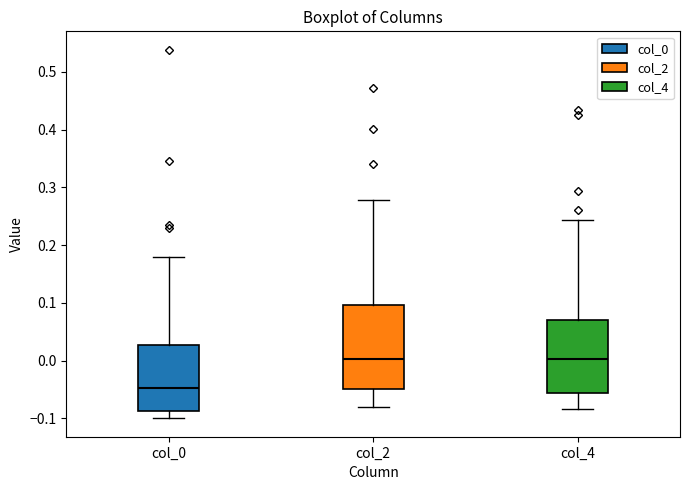

Reading left to right, read every box against the y-axis: the position of its median line, the range the box covers, and the ends of its whiskers. The values are not printed on the chart, so give them approximately, as read against the axis.

col_0: median -0.05, box -0.09 to 0.03, whiskers -0.10 to 0.18
col_2: median 0.00, box -0.05 to 0.10, whiskers -0.08 to 0.28
col_4: median 0.00, box -0.06 to 0.07, whiskers -0.08 to 0.24